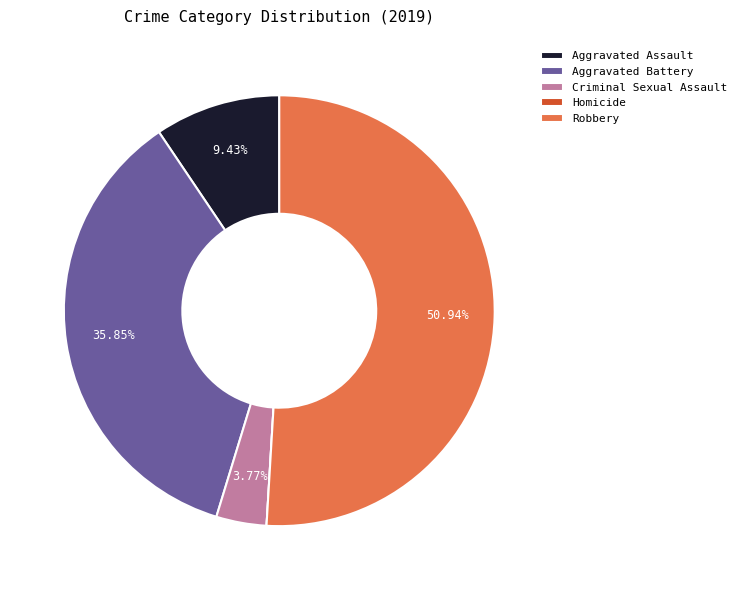

True or false: Aggravated Assault accounts for 24% of the total.

False